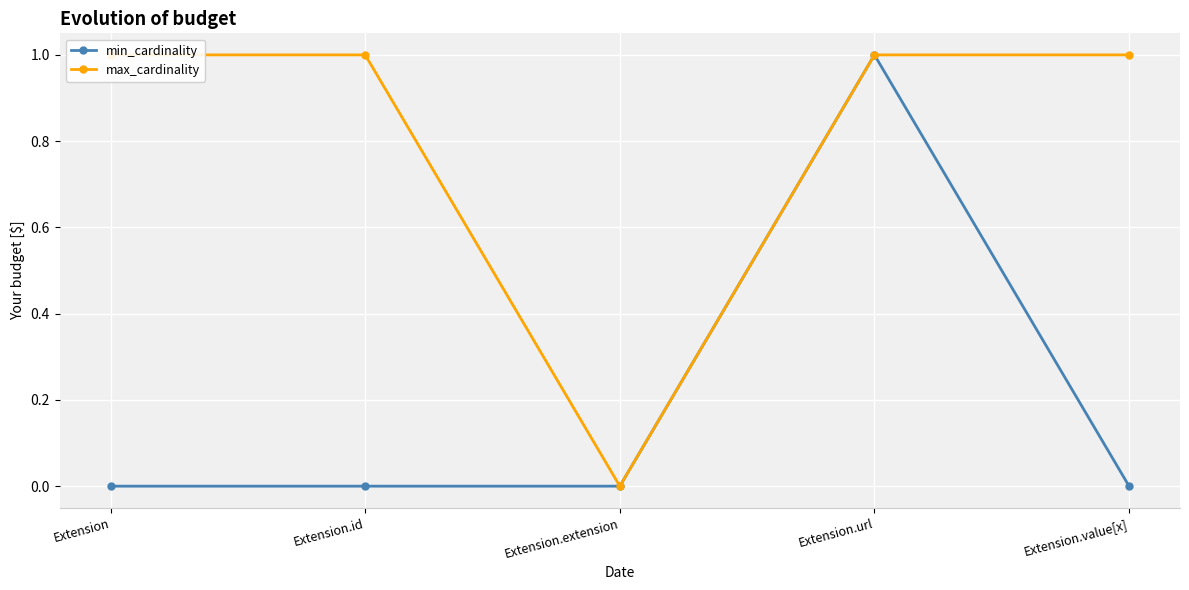

Where is the first local maximum for min_cardinality?

Extension.url